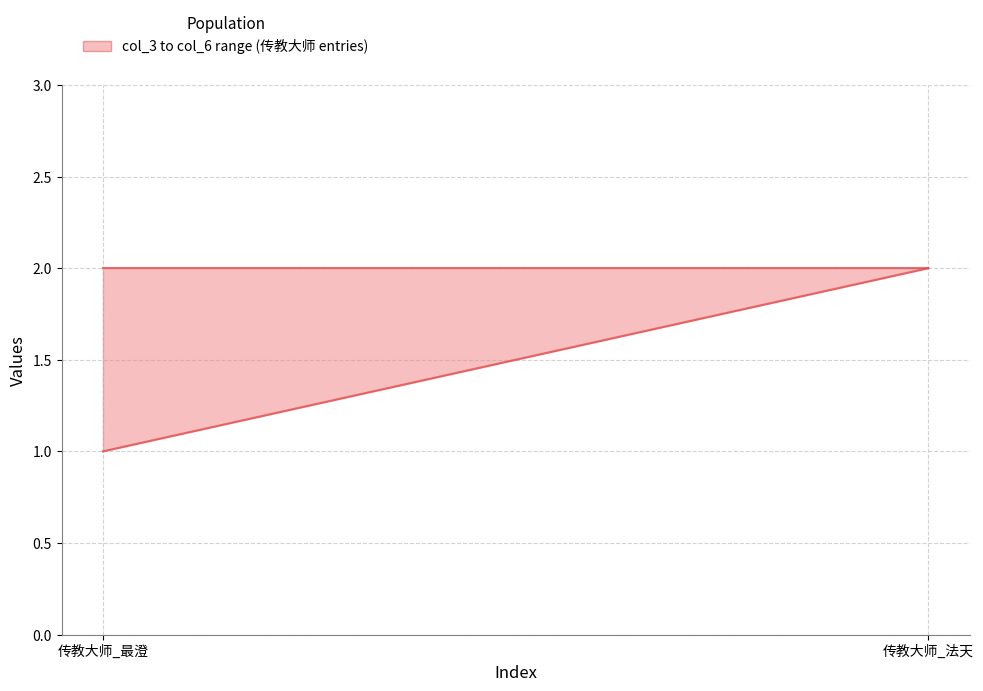

What is the average value of the col_6 series?

2